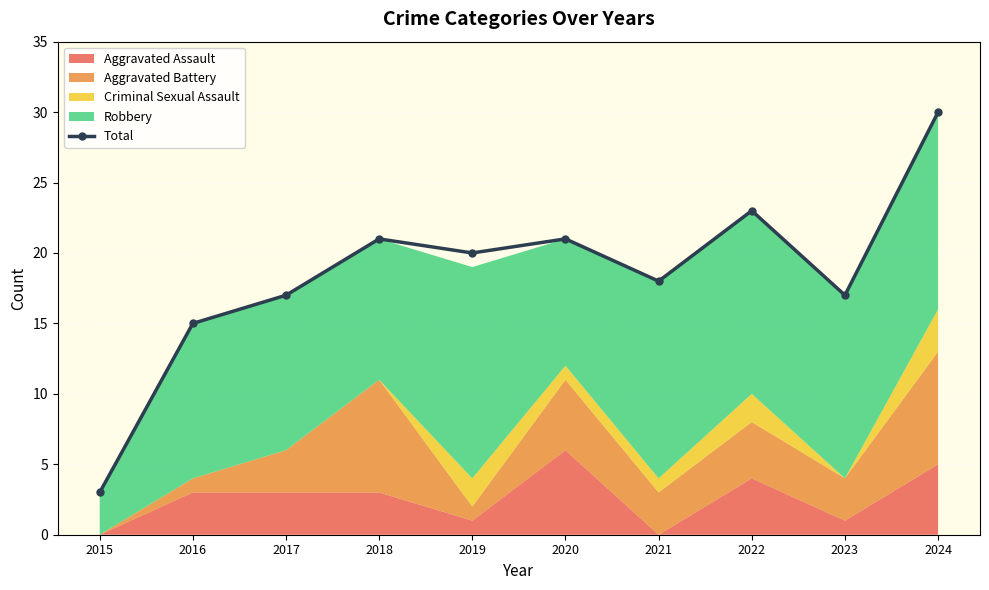

What is the value of the 5th point from the left?

20